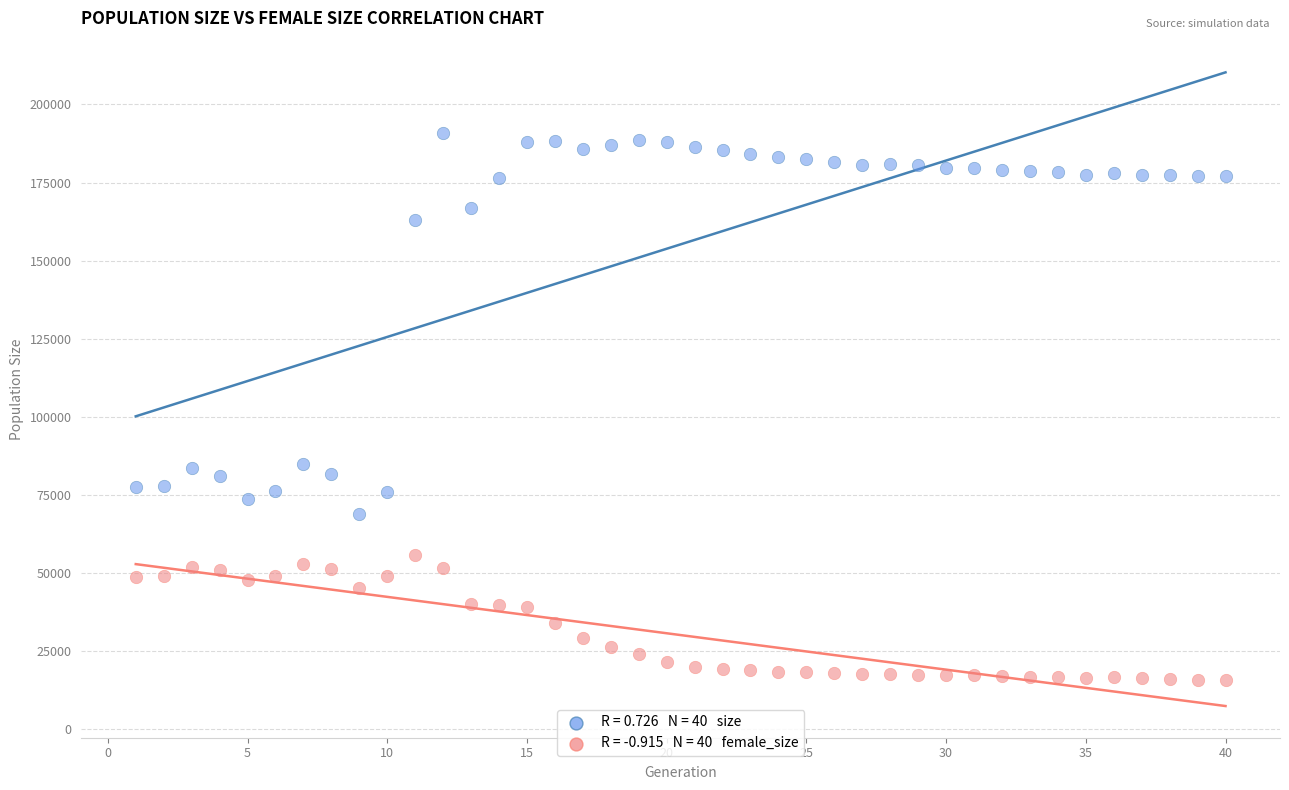

Across all data points, what is the range of Y values (max minus min)?

175056